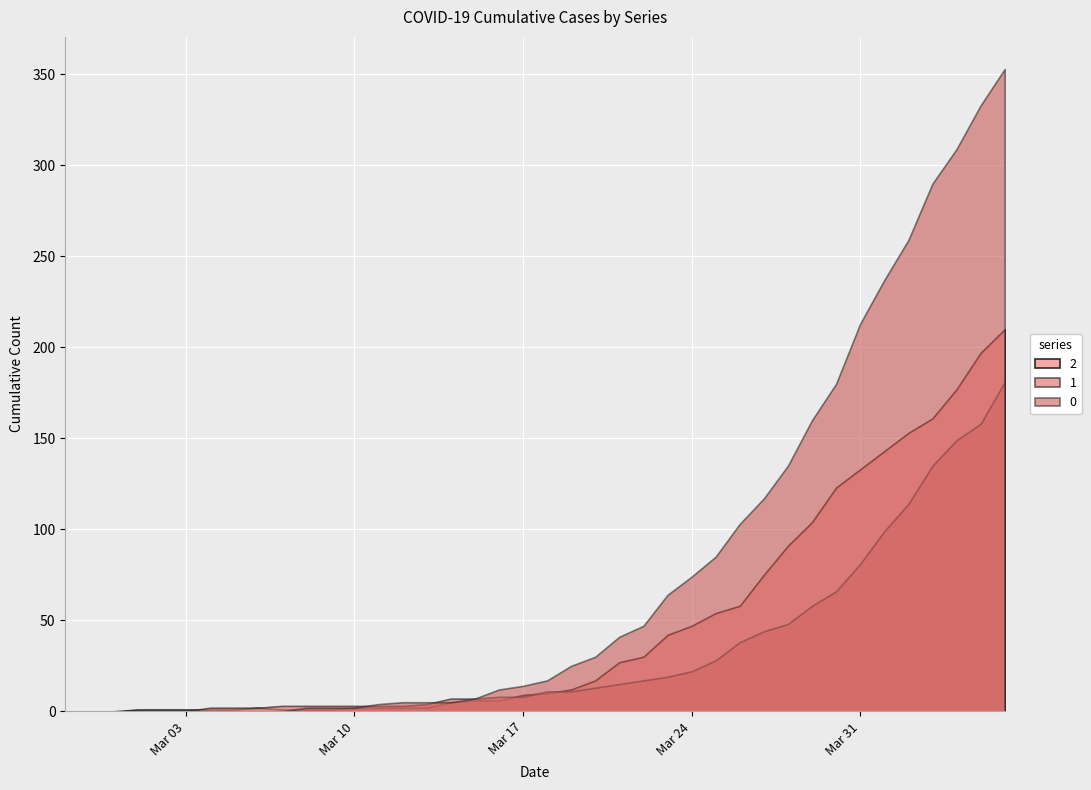

Is it true that 2 equals 2 at 2020-03-10?

True